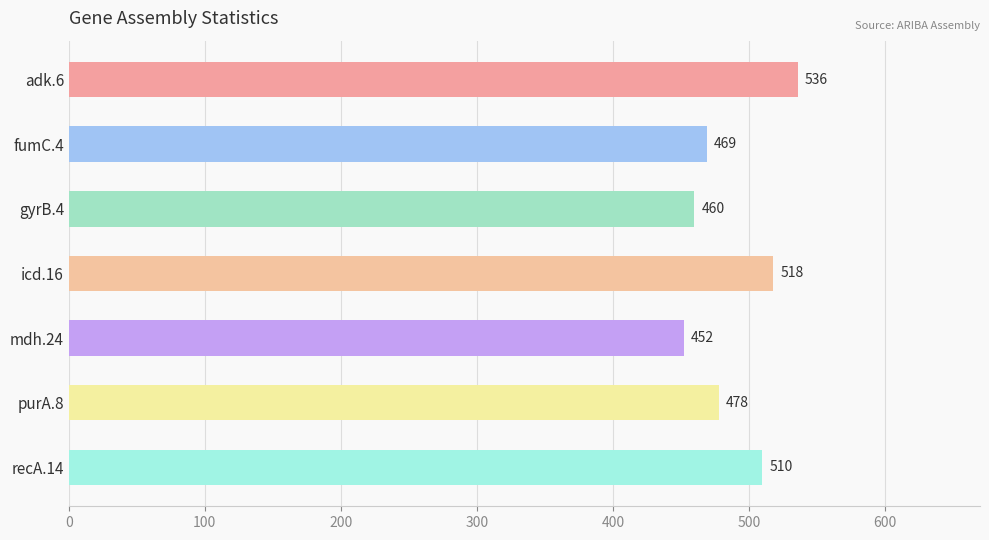

What is the difference between the second highest and minimum values?

66